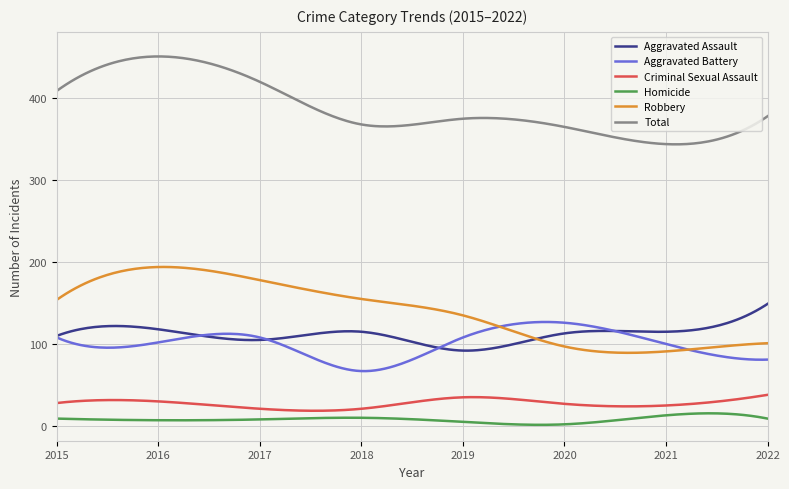

Which series has the largest range (max minus min)?

Total